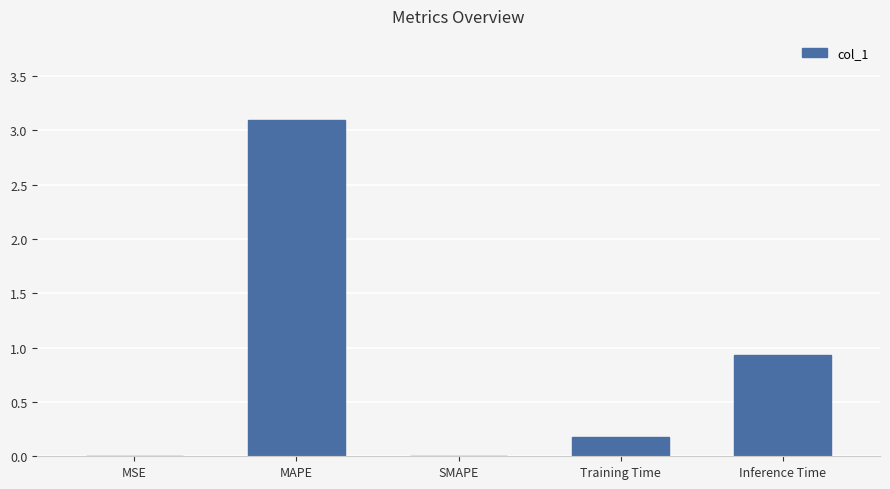

Is it true that the value at SMAPE is -1.0?

False